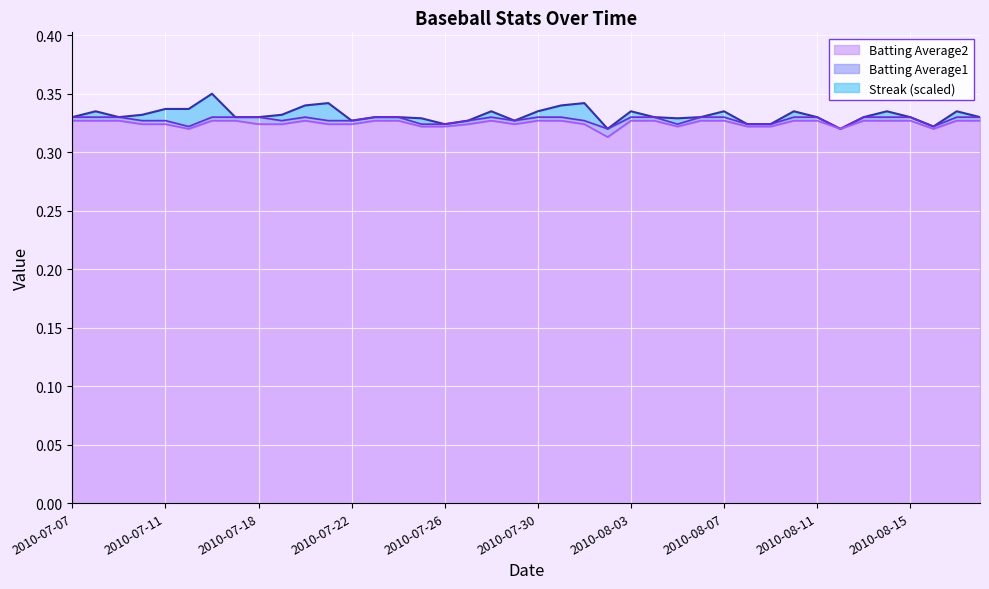

What is the sum of the Batting Average2 values at 2010-07-26 and 2010-07-08?

0.6